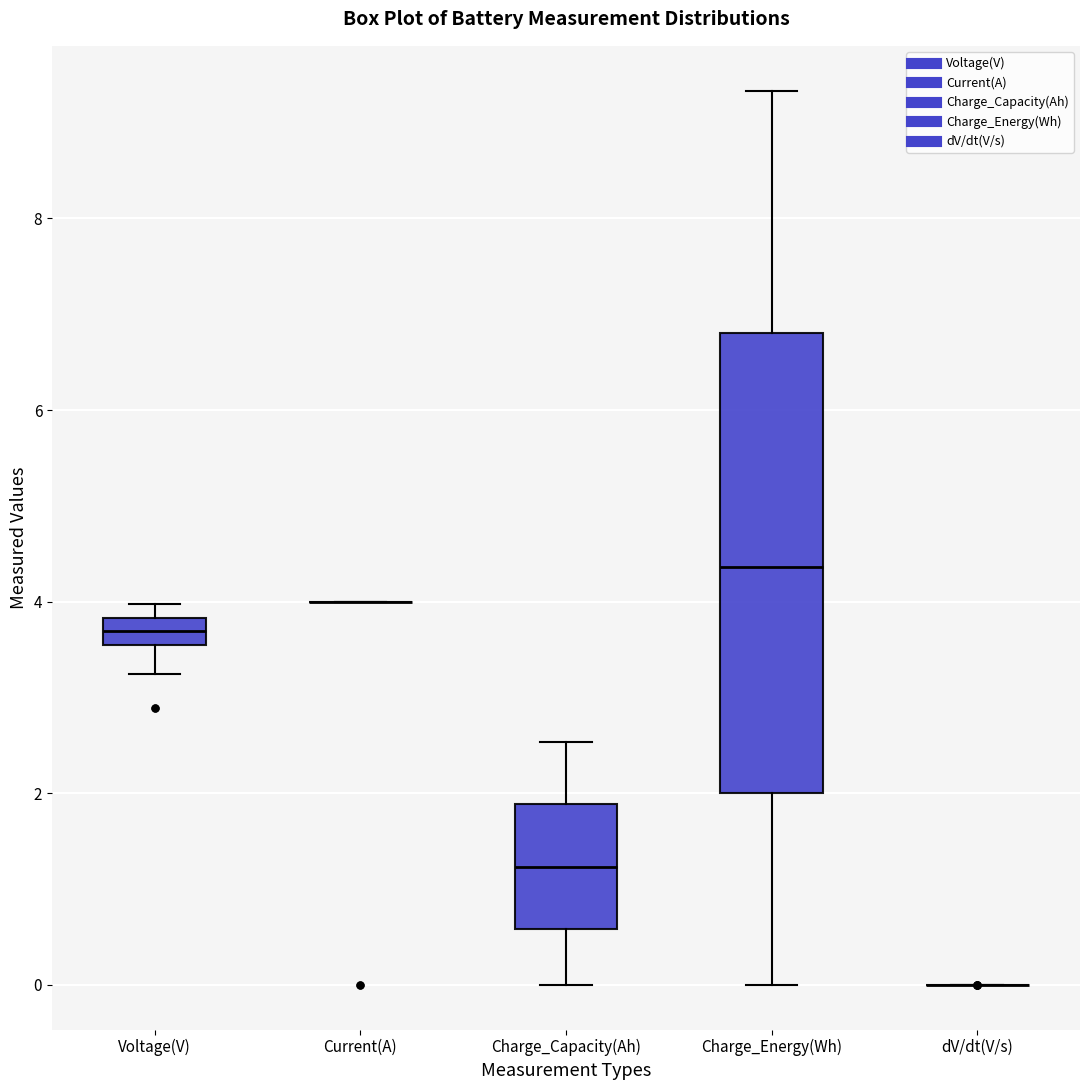

Where does the lower whisker of the box for Charge_Capacity(Ah) end on the y-axis? The values are not printed on the chart, so give them approximately, as read against the axis.

0.0